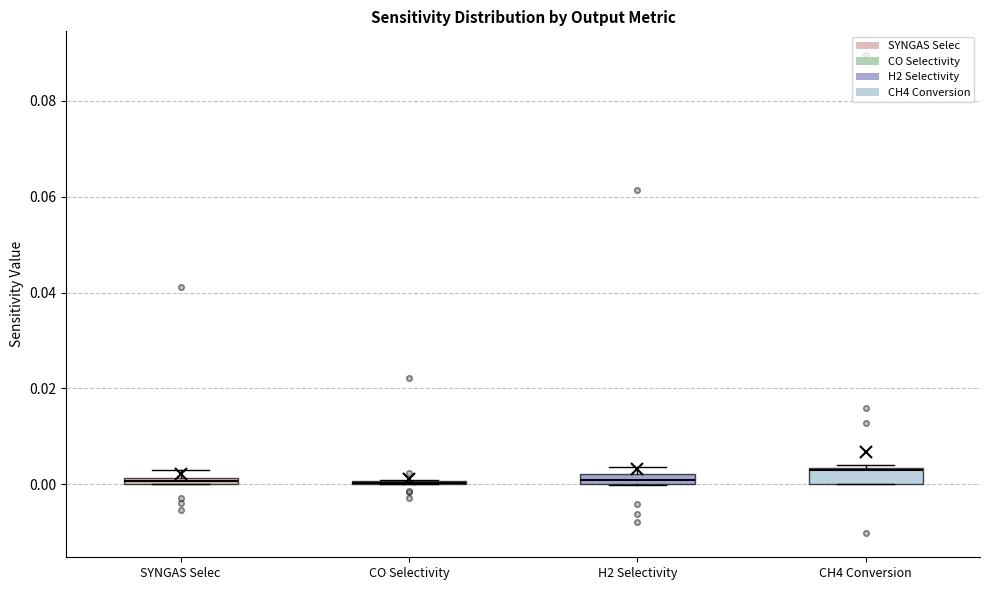

Where is the upper edge of the box for H2 Selectivity on the y-axis? The values are not printed on the chart, so give them approximately, as read against the axis.

0.002